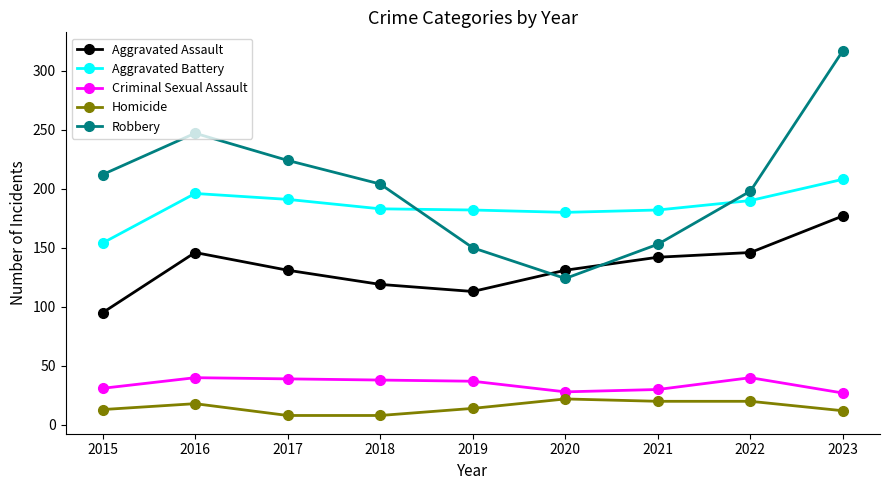

What is the maximum value shown in the chart?

317